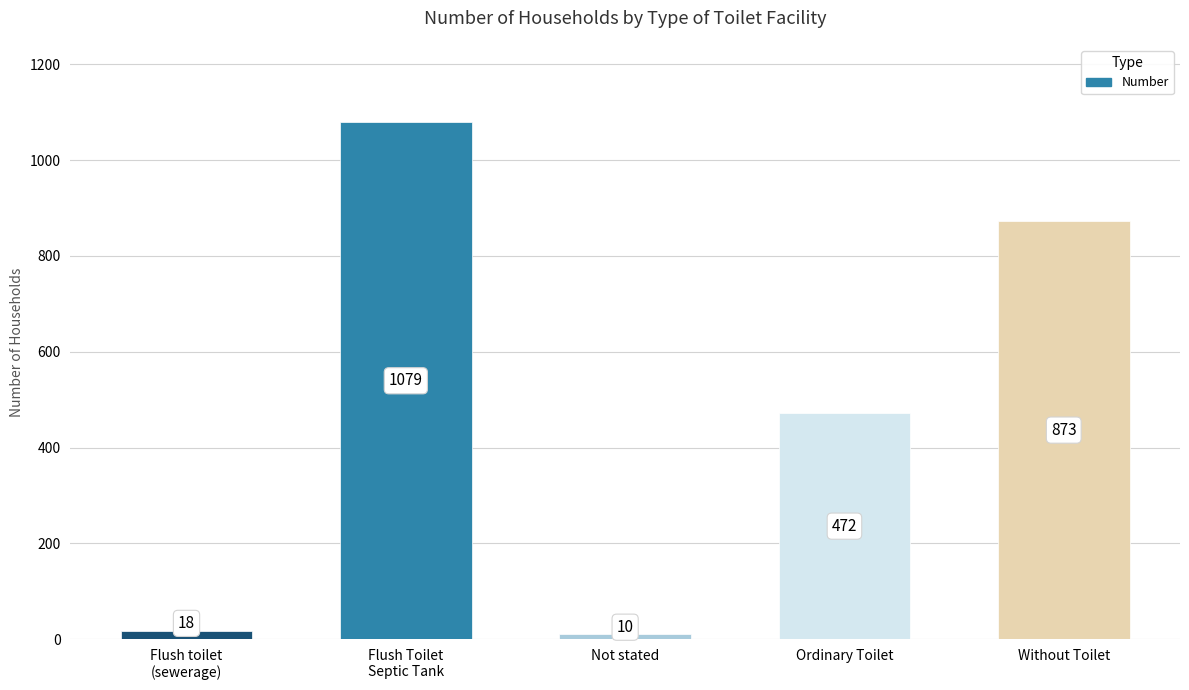

The value at Flush toilet
(sewerage) is 18. True or false?

True